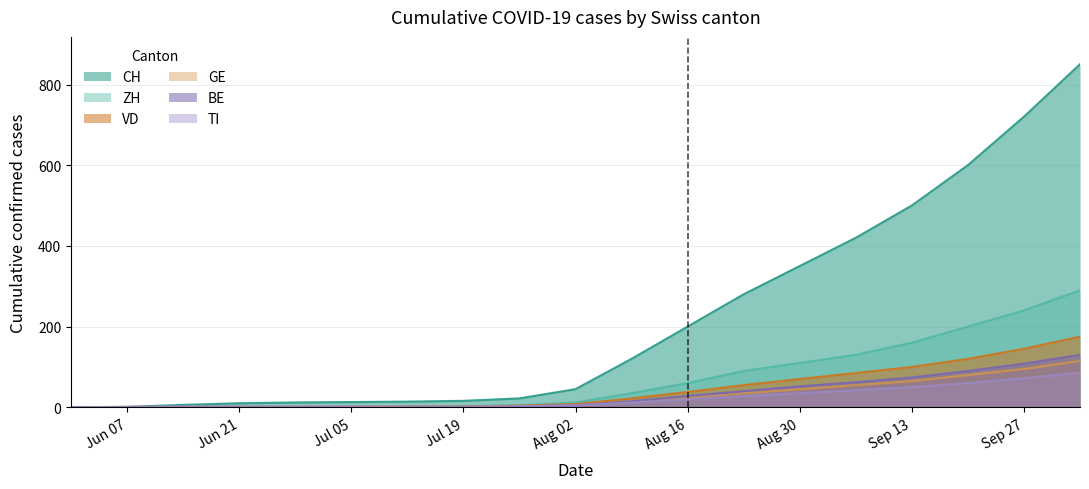

True or false: BE and TI cross at least once.

False